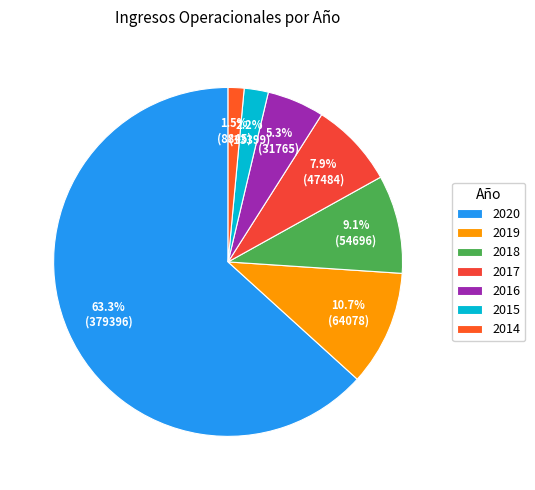

Which slice represents more than half of the pie?

2020